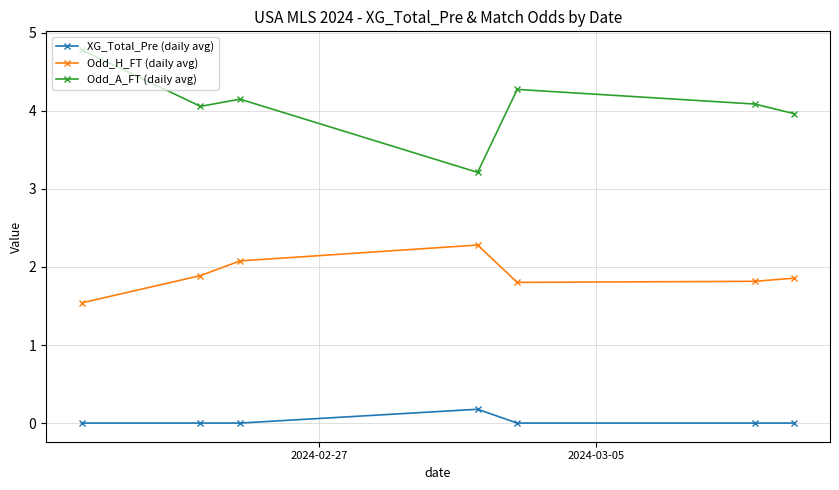

Which series has the largest range (max minus min)?

Odd_A_FT (daily avg)